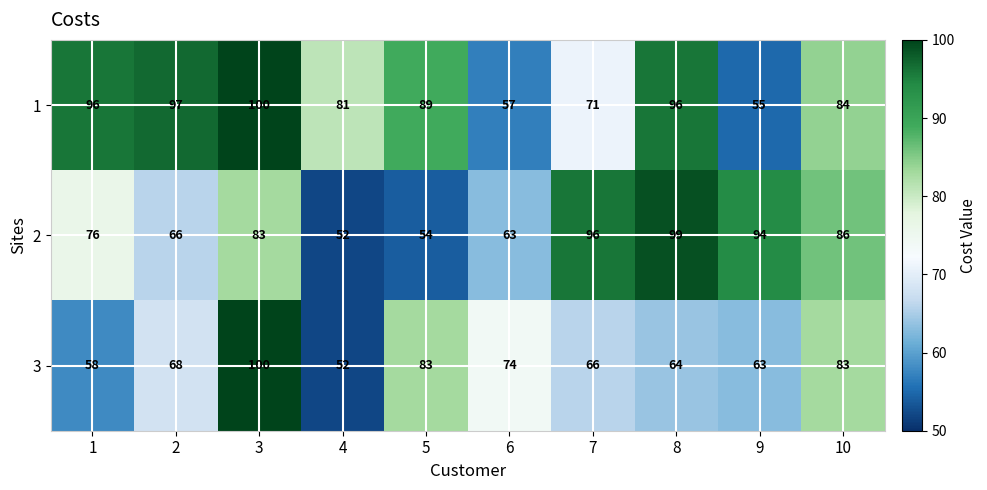

Reading left to right, list all the values displayed in this chart.

1: 1=96	2=97	3=100	4=81	5=89	6=57	7=71	8=96	9=55	10=84
2: 1=76	2=66	3=83	4=52	5=54	6=63	7=96	8=99	9=94	10=86
3: 1=58	2=68	3=100	4=52	5=83	6=74	7=66	8=64	9=63	10=83